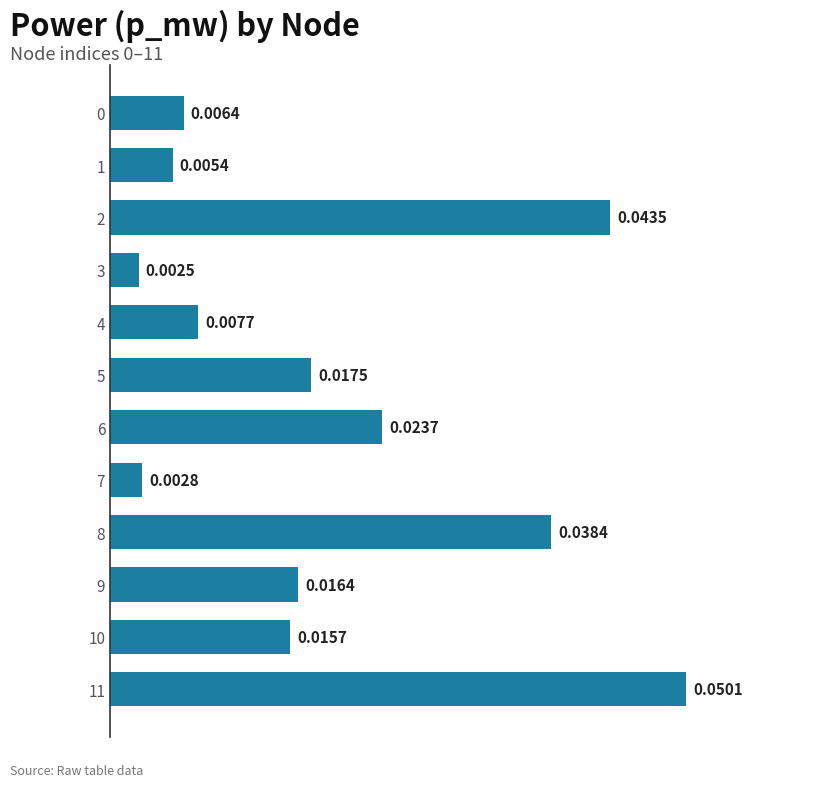

Which has a higher value, 8 or 4?

8